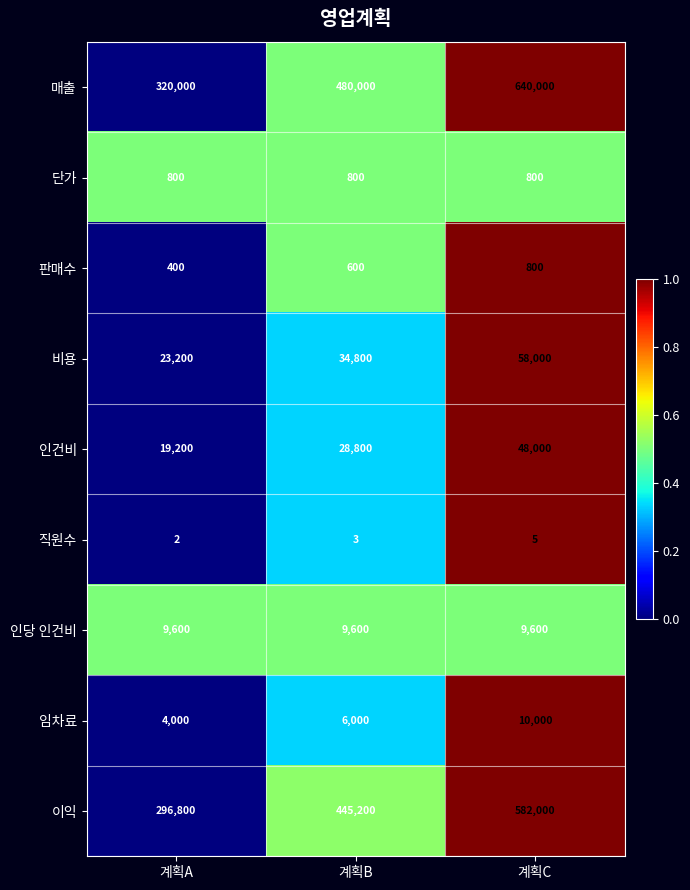

Which series changed the most between 계획A and 계획C?

매출